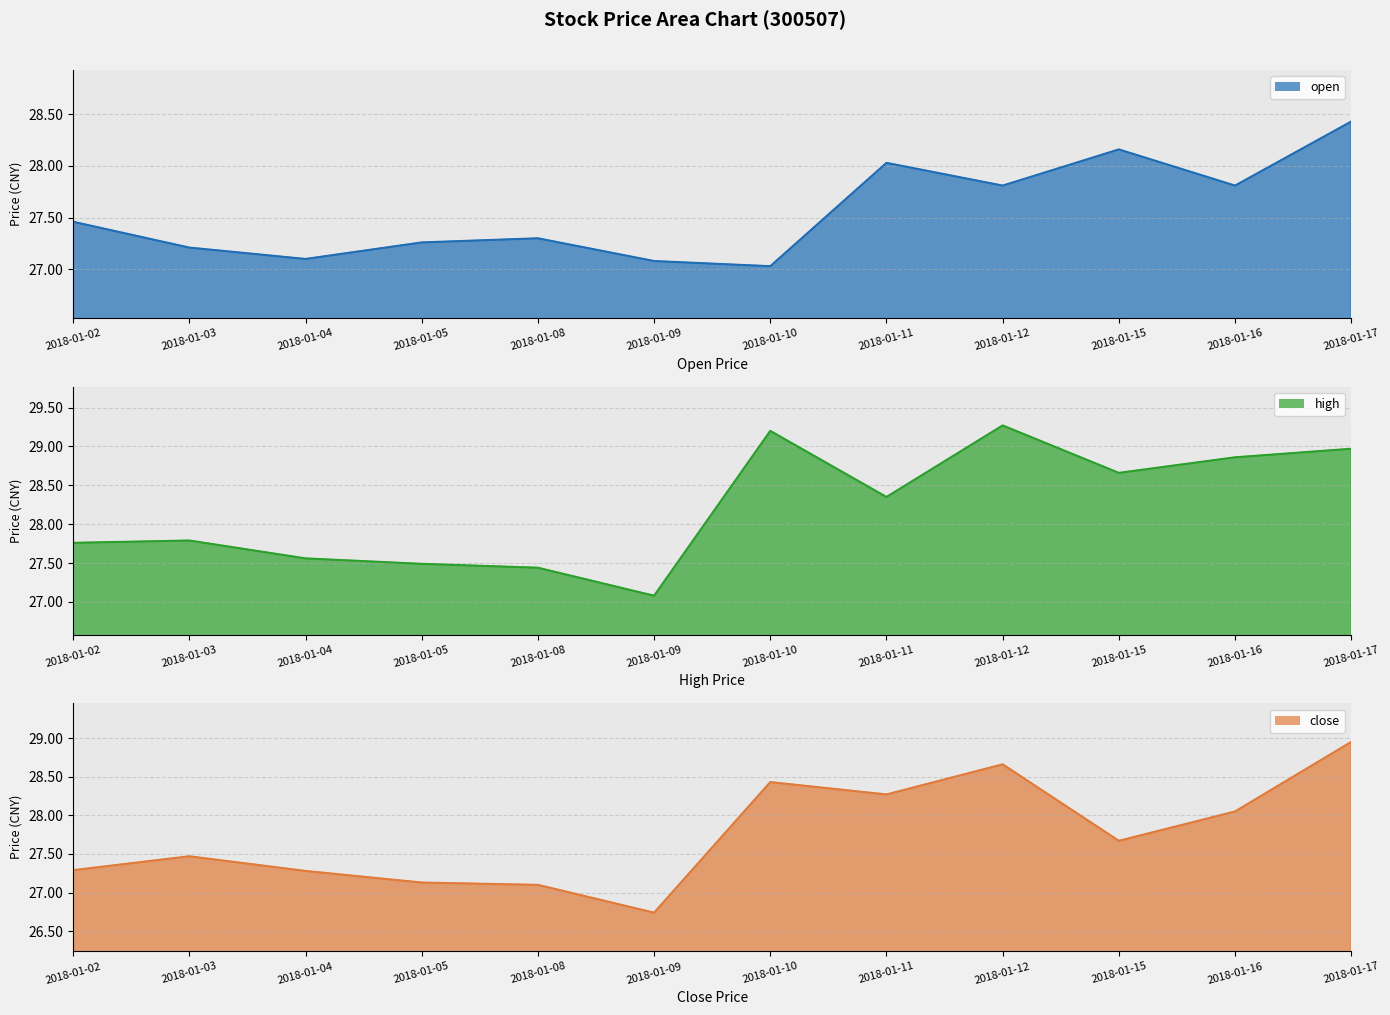

At which label does high first exceed 28?

2018-01-10